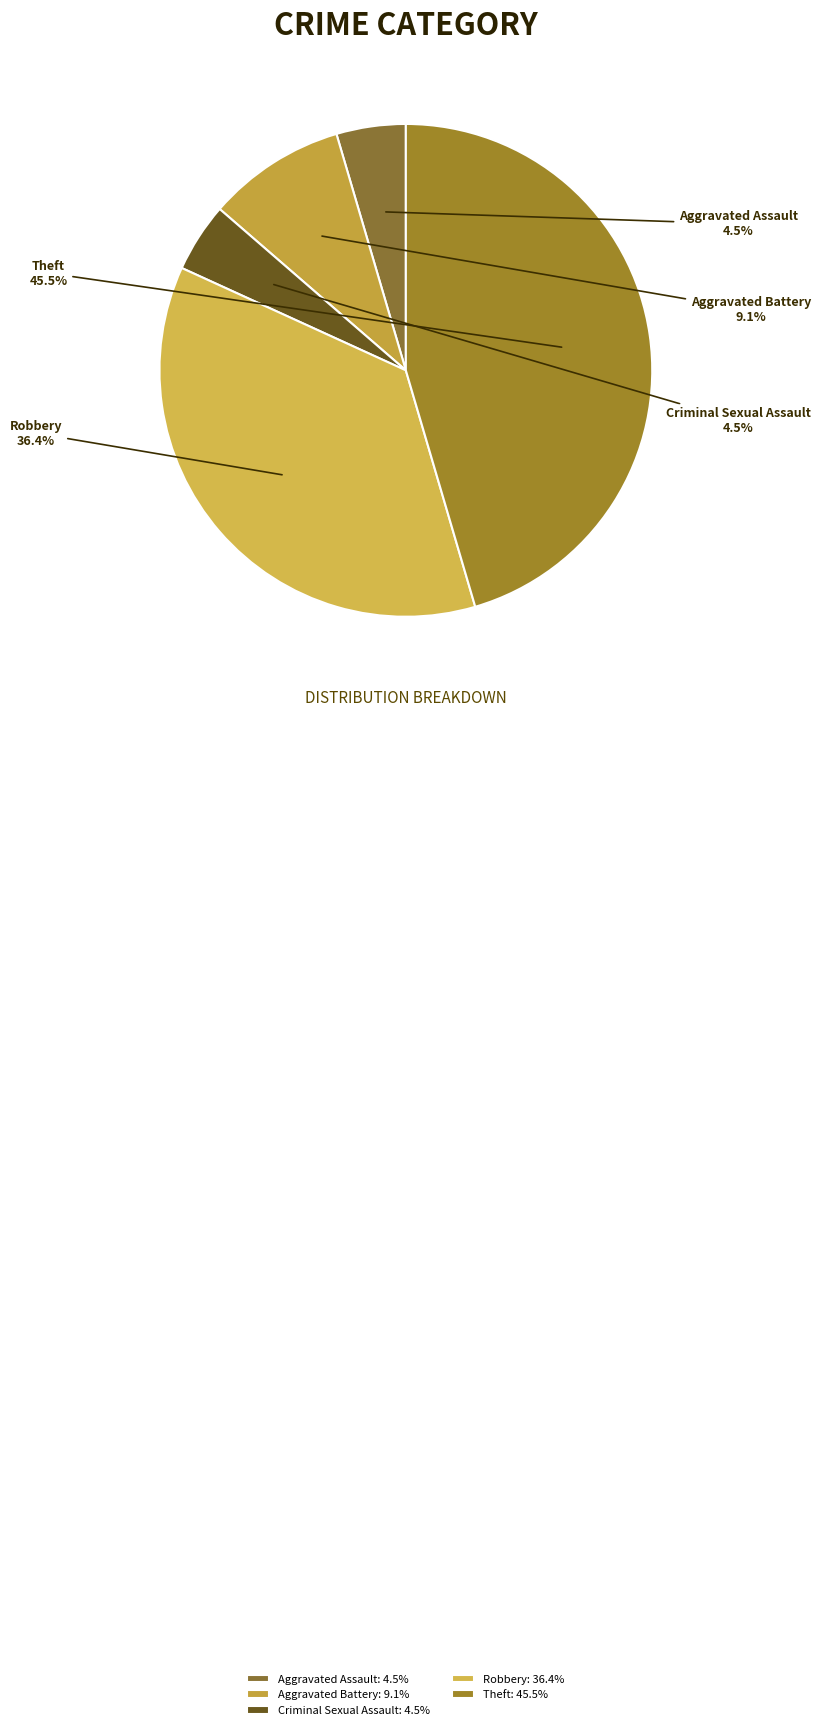

Do Aggravated Battery and Theft together represent more than half of the pie?

Yes